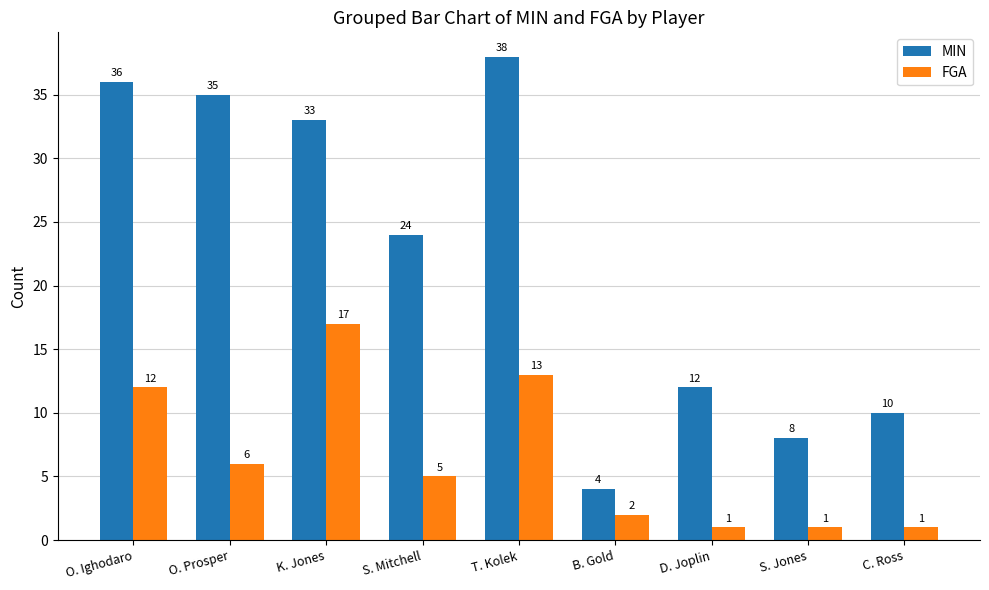

The MIN series shows 12 at D. Joplin. True or false?

True